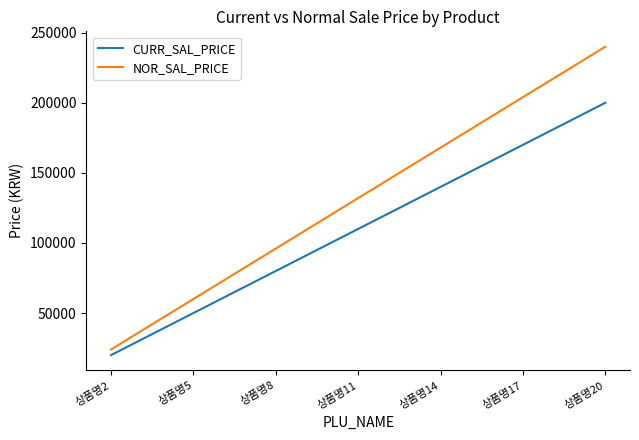

Rank the series by their maximum value, from highest to lowest.

NOR_SAL_PRICE, CURR_SAL_PRICE